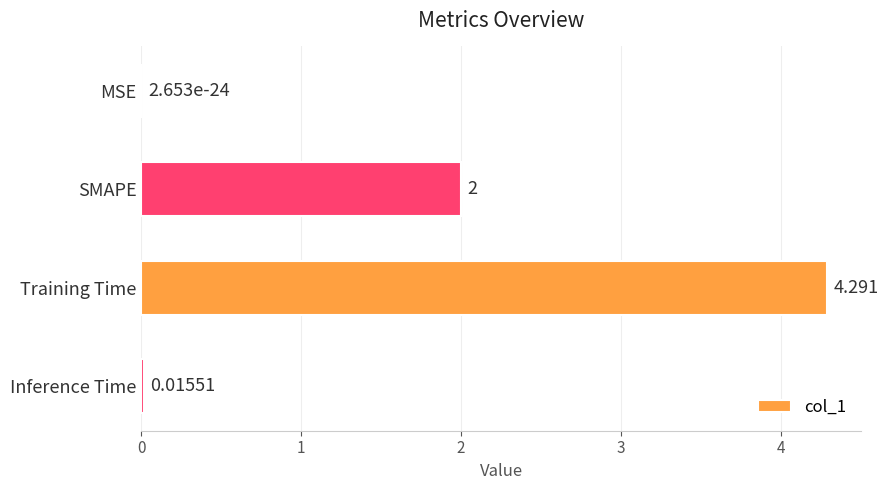

Which category has the highest value across all series?

Training Time